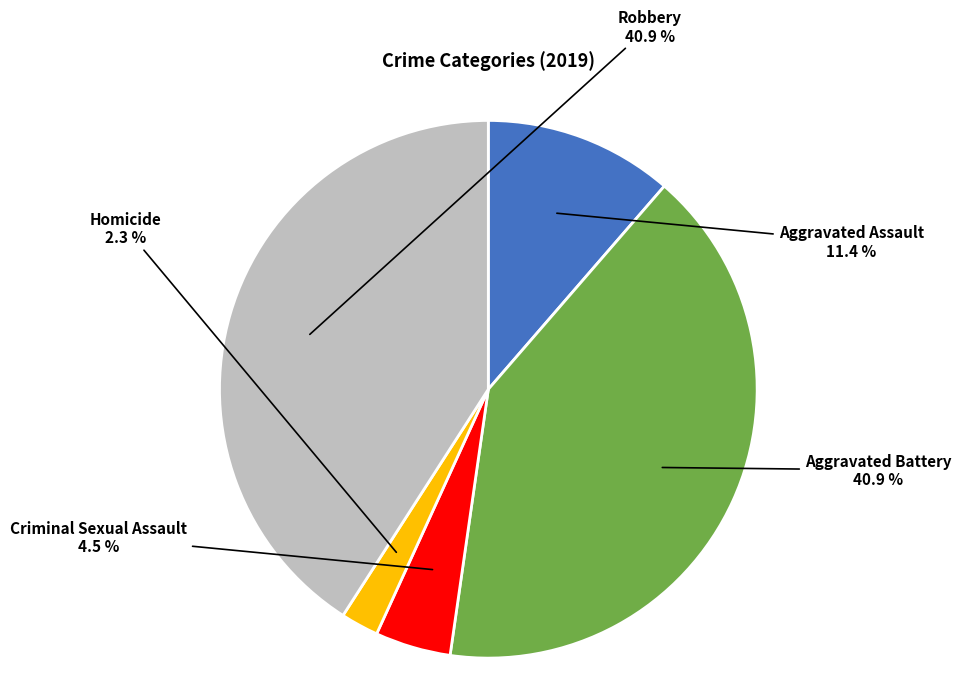

How many slices are in this pie chart?

5